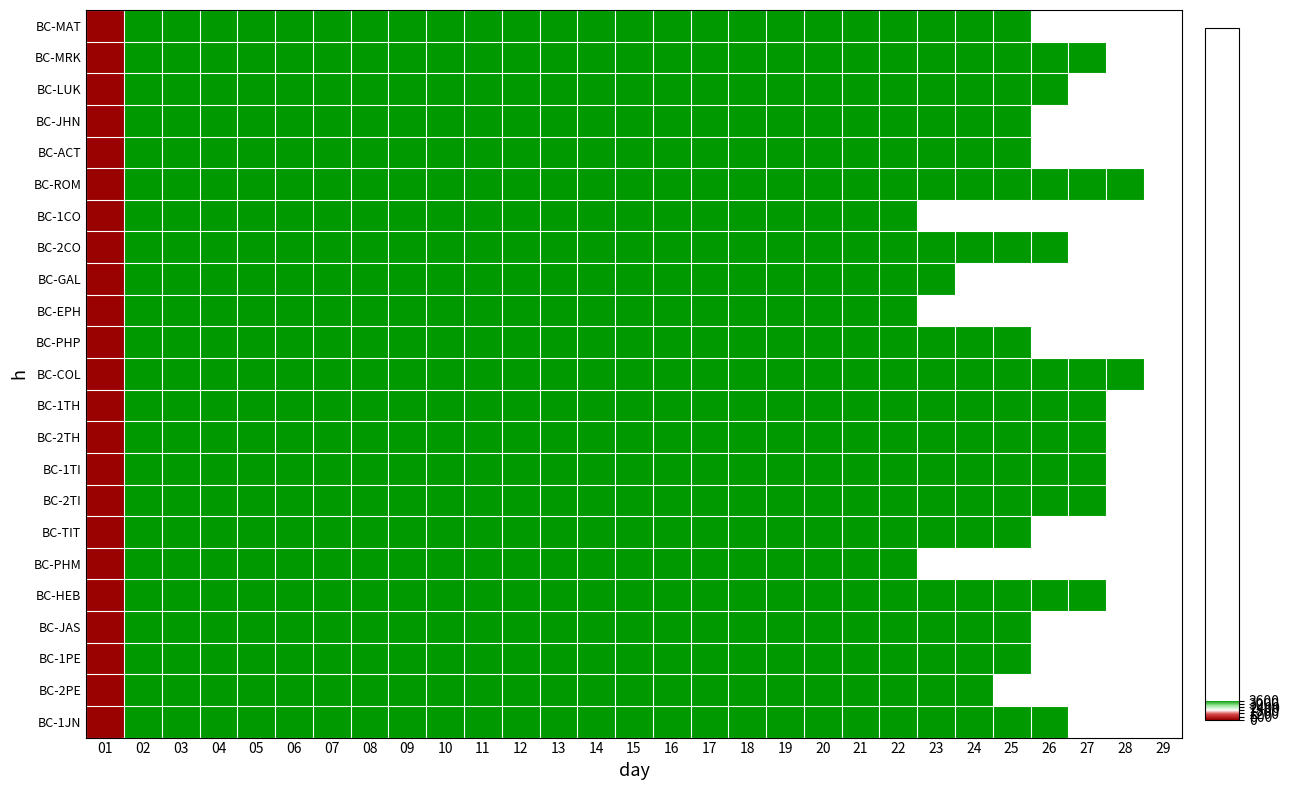

Read the BC-JHN value at 19.

99.0